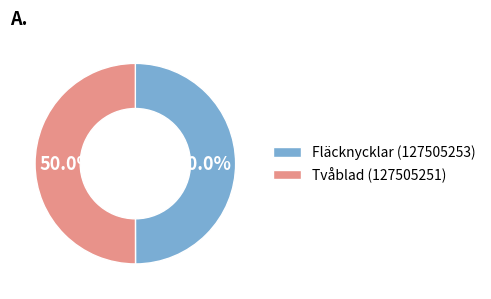

Is it true that Tvåblad (127505251) is 35% of the pie?

False